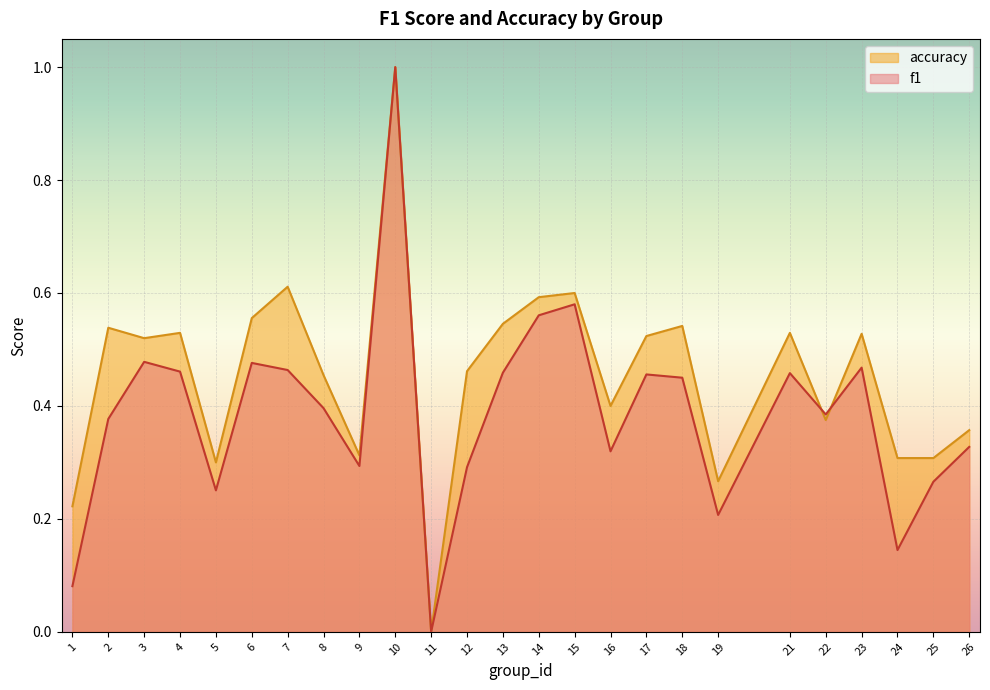

What is the maximum value for f1?

1.0